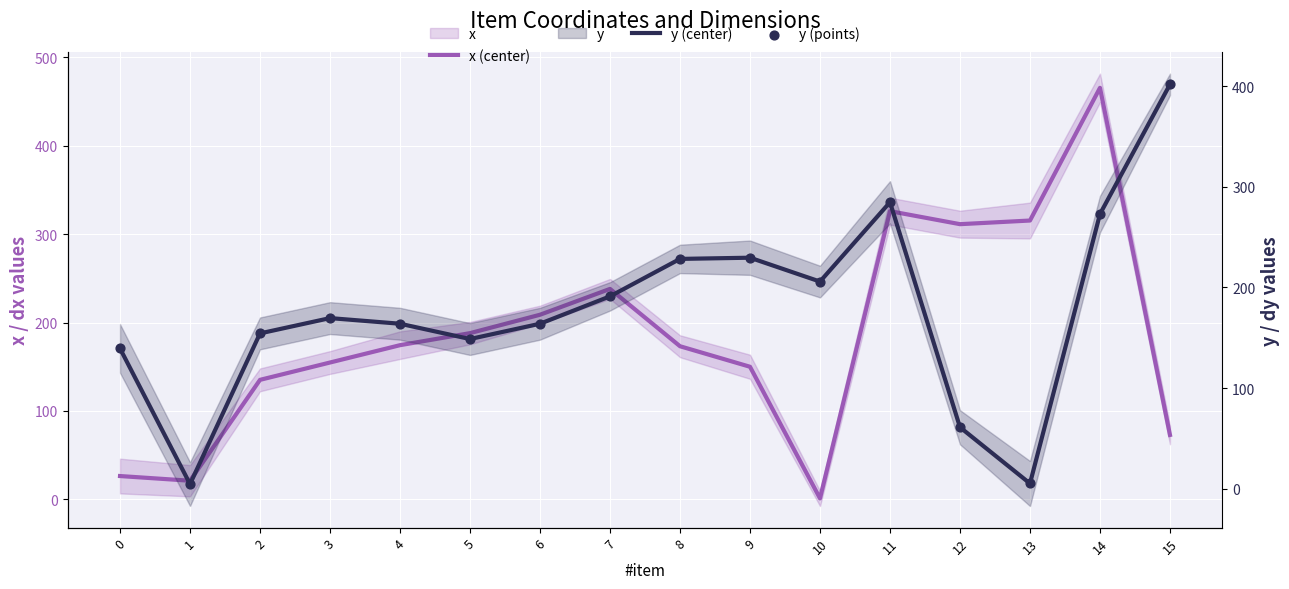

What is the total value across all series at 8?

630.0